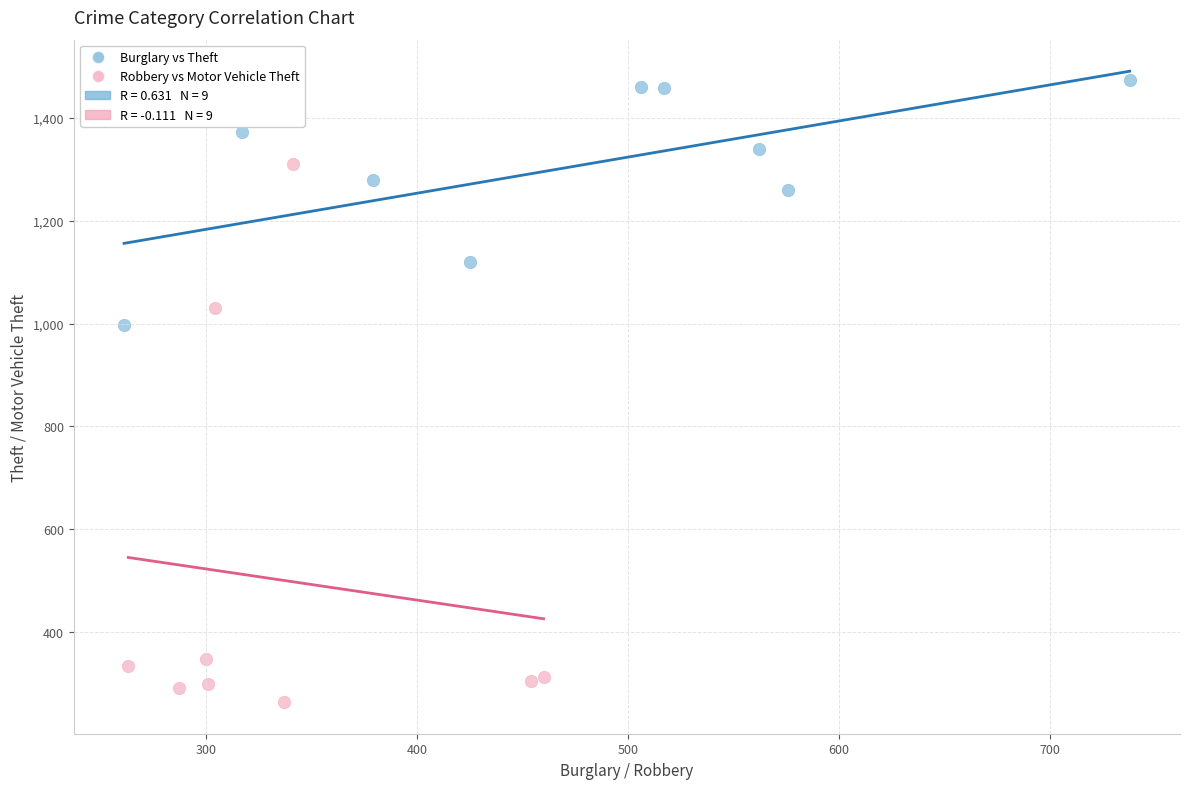

Which series reaches the maximum Y coordinate?

Burglary vs Theft